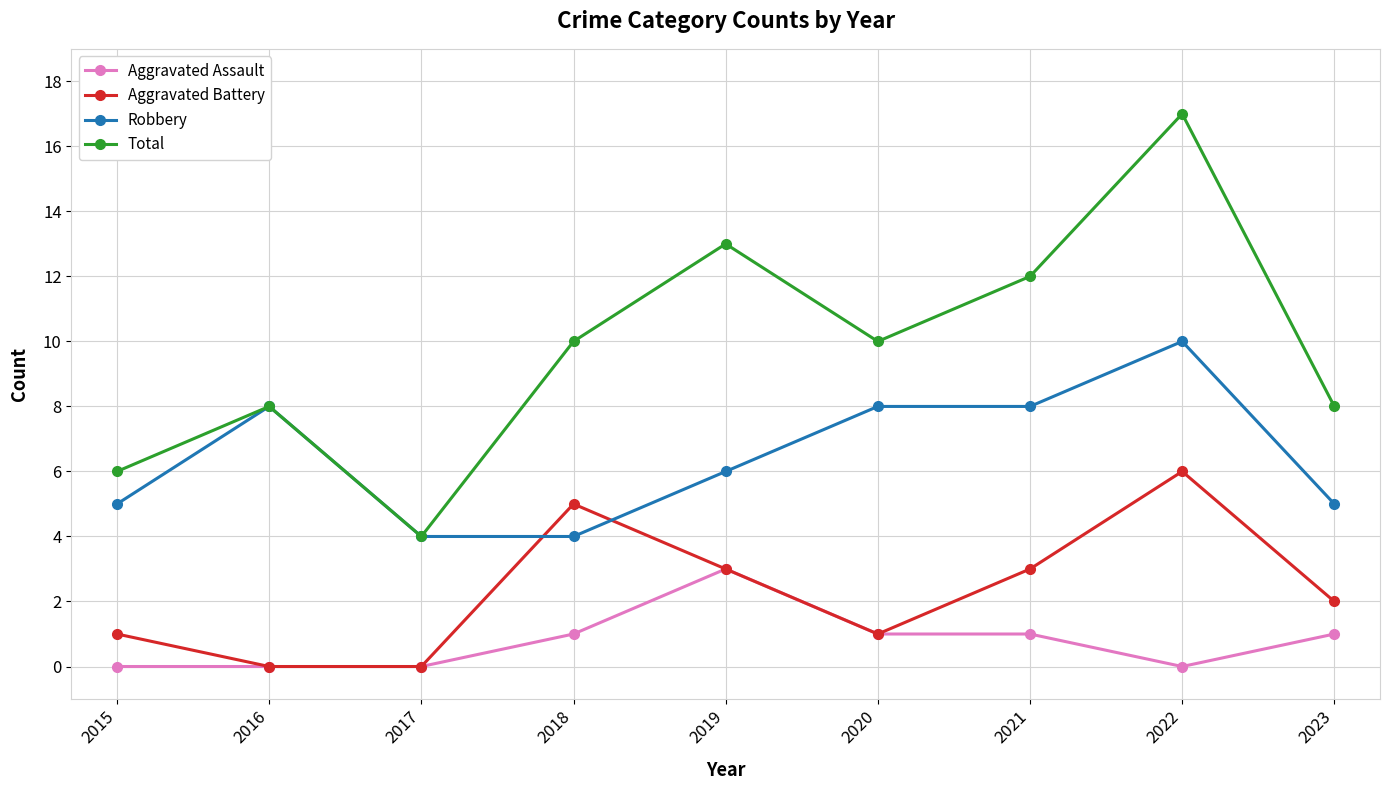

True or false: Aggravated Assault and Total cross at least once.

False